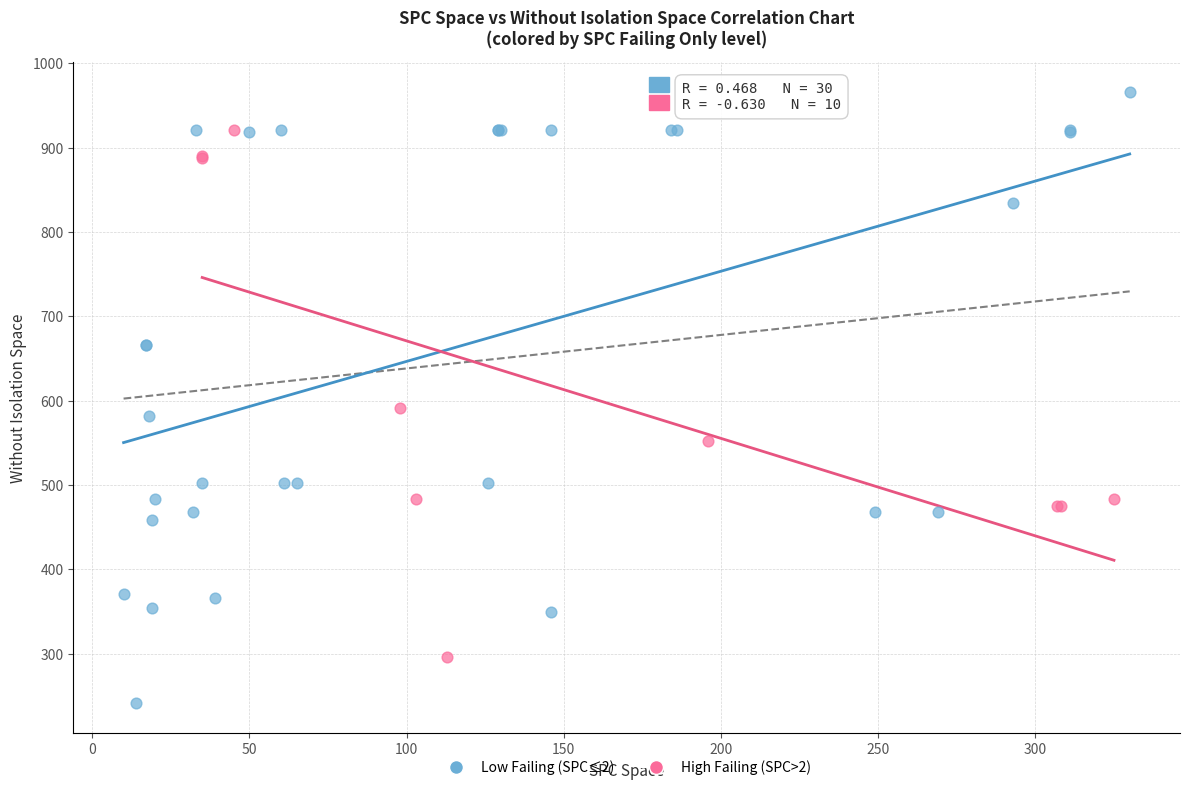

Which series reaches the maximum Y coordinate?

Low Failing (SPC≤2)